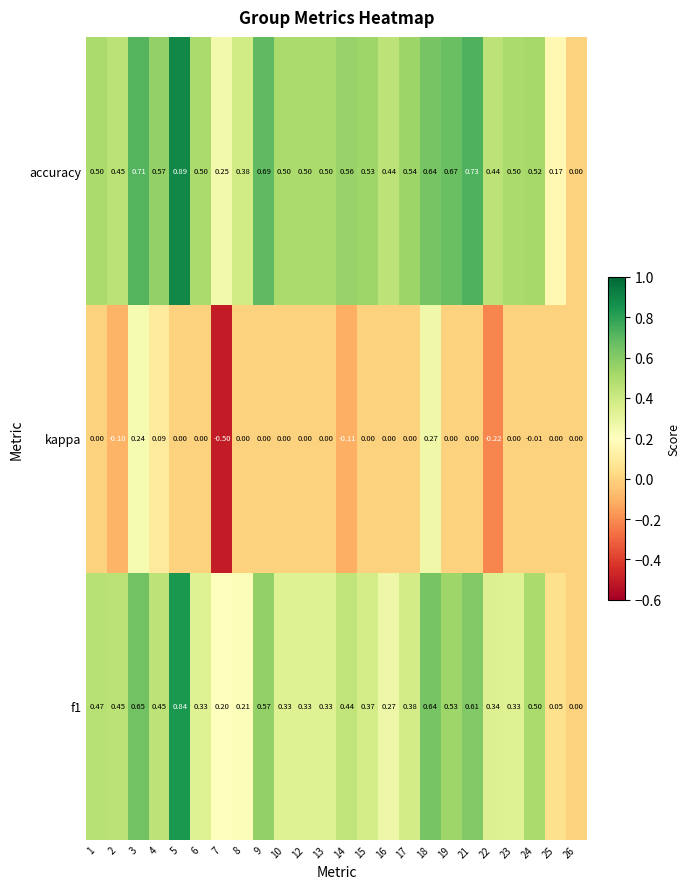

Rank the series at 17 from lowest to highest value.

kappa, f1, accuracy